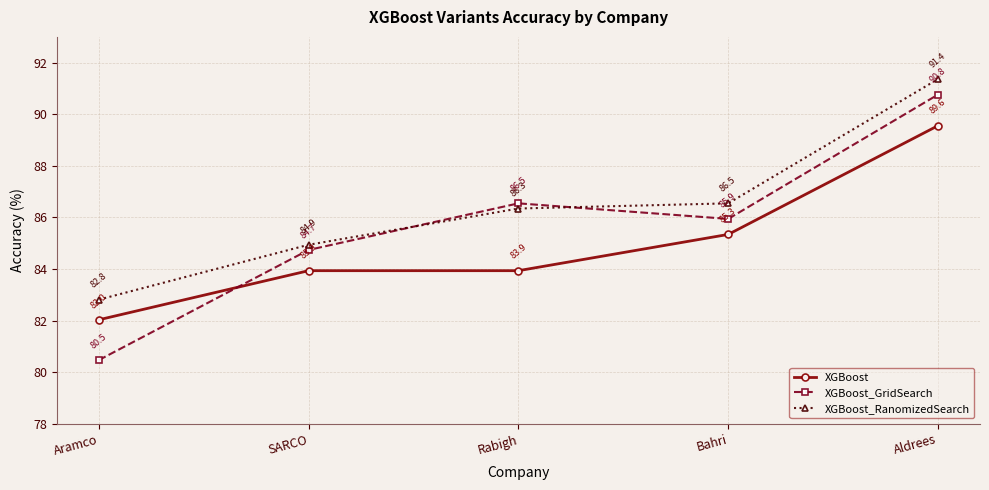

Reading right to left, transcribe all the data shown in this chart.

XGBoost: Aldrees=89.6	Bahri=85.3	Rabigh=83.9	SARCO=83.9	Aramco=82.0
XGBoost_GridSearch: Aldrees=90.8	Bahri=85.9	Rabigh=86.5	SARCO=84.7	Aramco=80.5
XGBoost_RanomizedSearch: Aldrees=91.4	Bahri=86.5	Rabigh=86.3	SARCO=84.9	Aramco=82.8